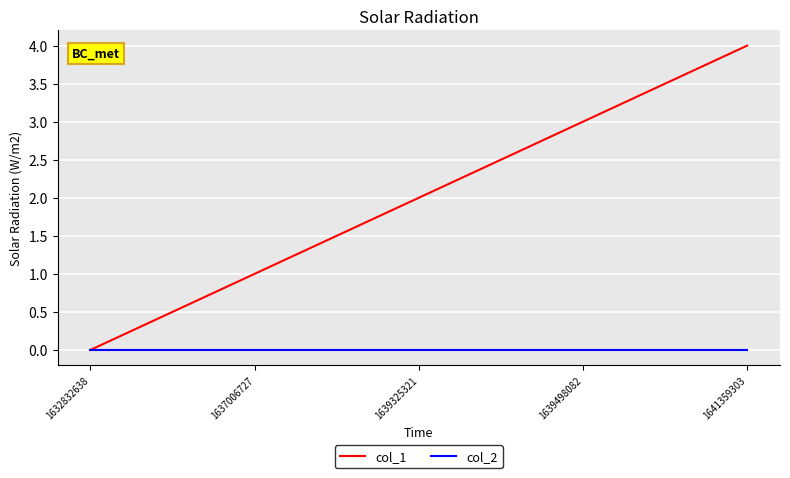

How many series are shown in this chart?

2